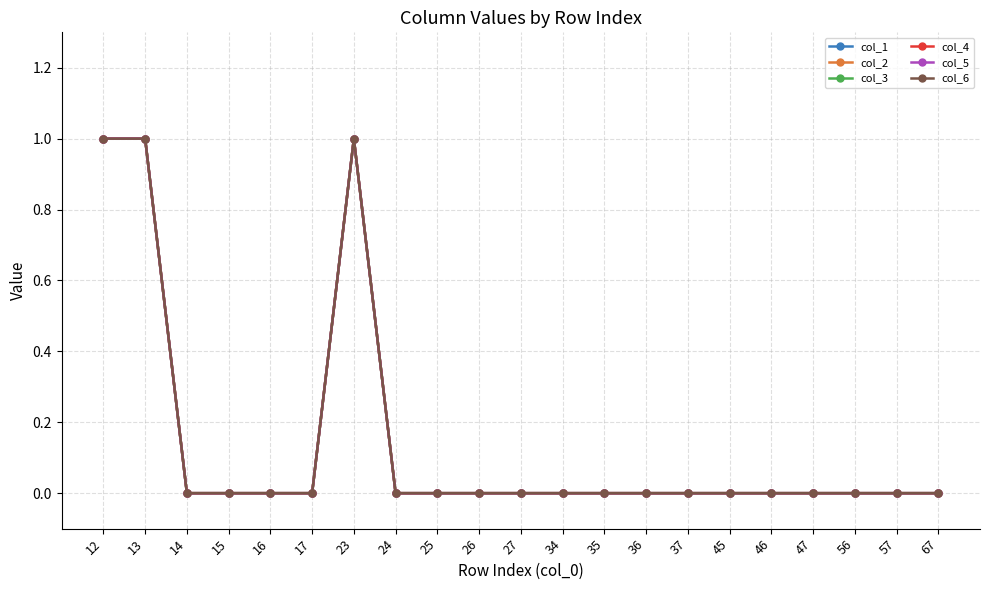

Between 35 and 56, which is larger?

35